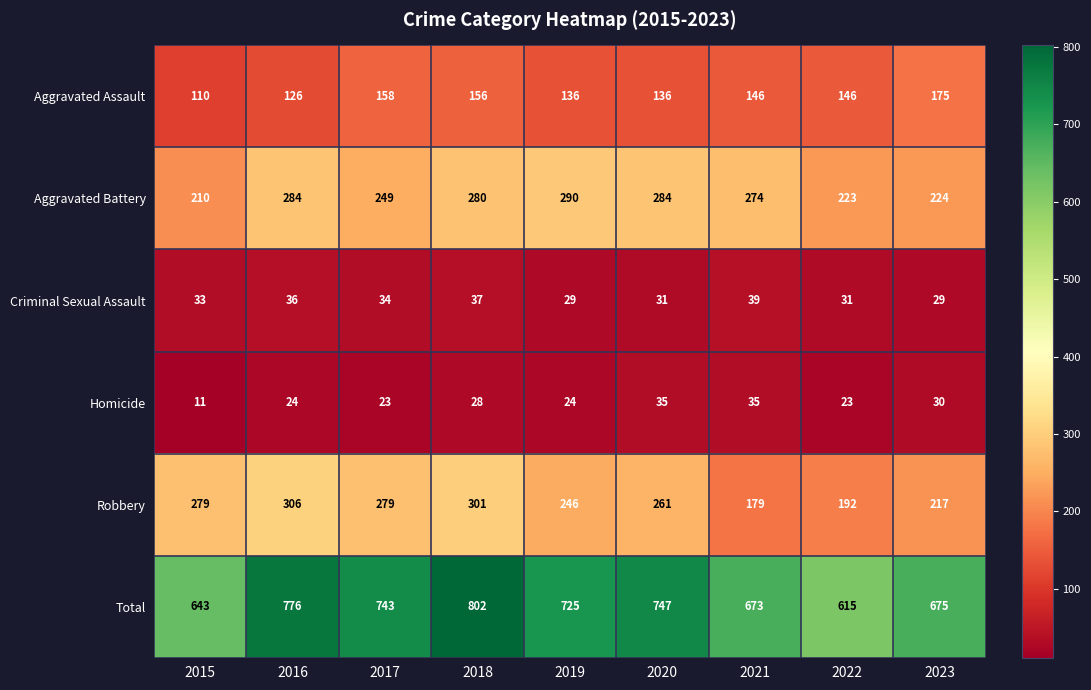

At which category is the sum across all series the highest?

2018